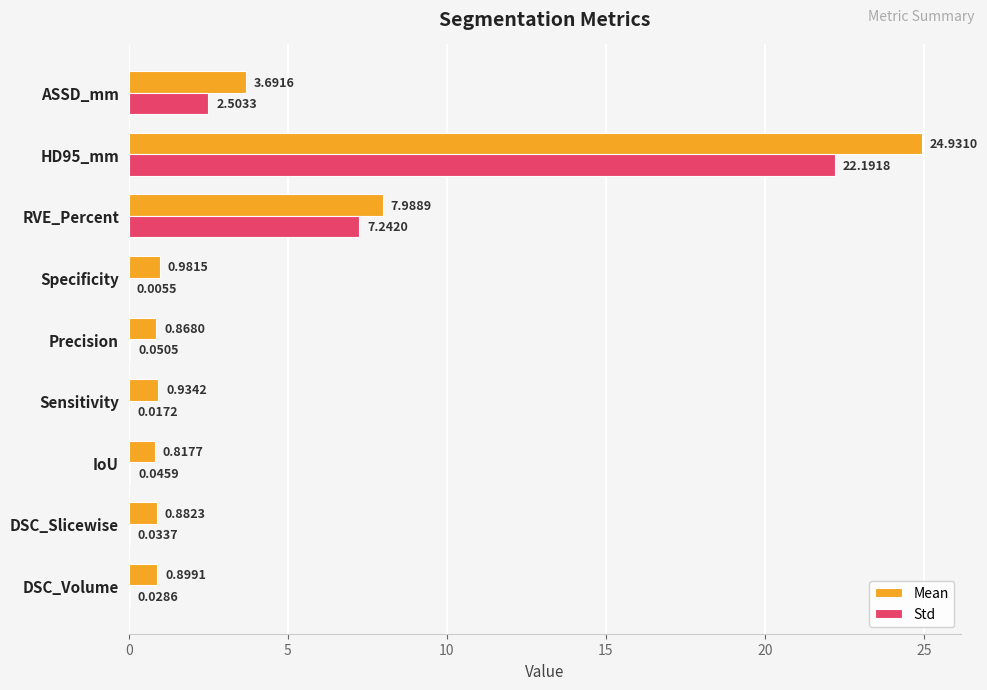

Which series has the largest total across all categories?

Mean